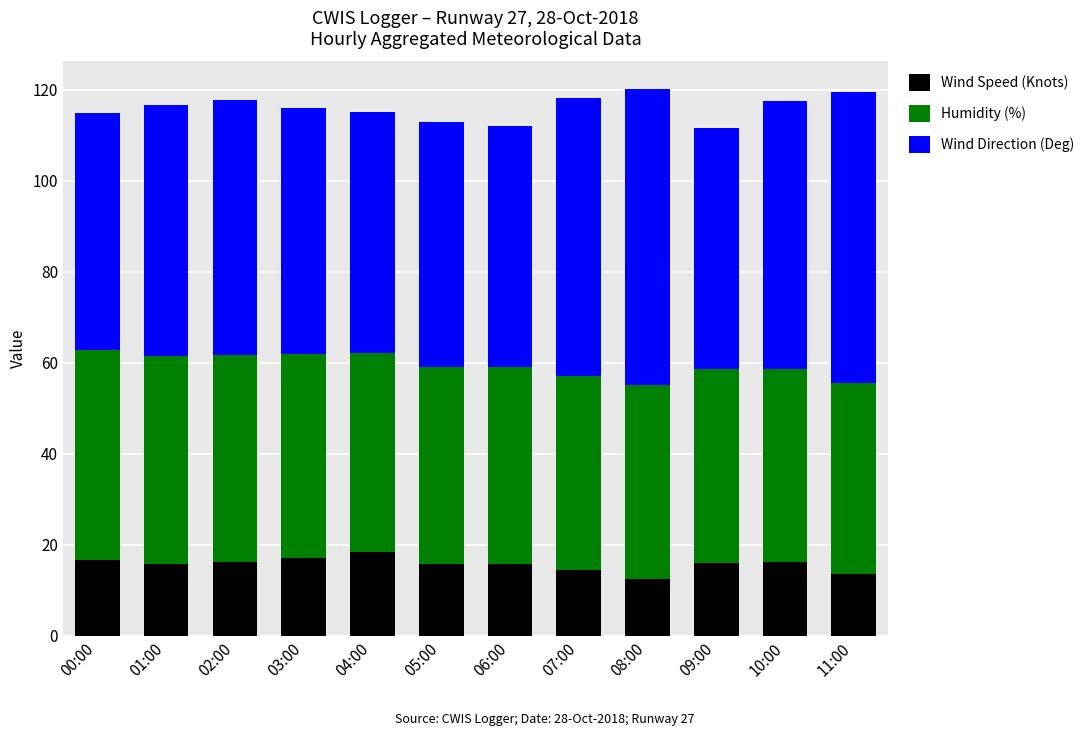

What is the difference between the maximum and minimum values in the Wind Speed (Knots) series?

5.9